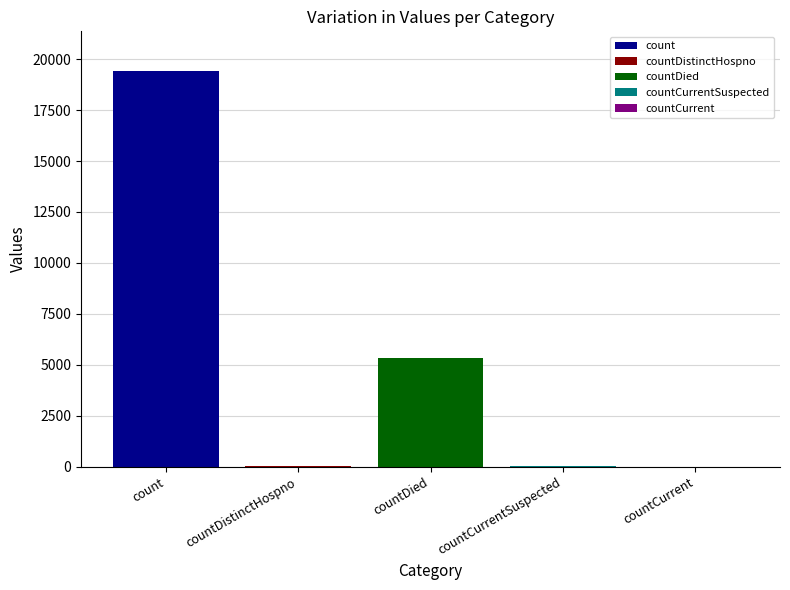

What is the highest value of the count series?

19420